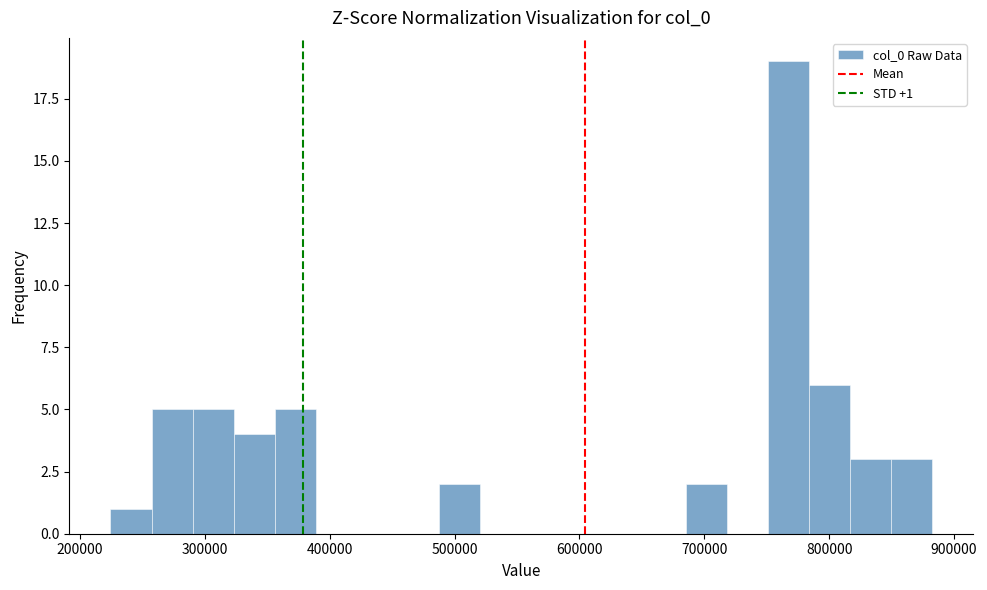

Around what value on the x-axis is the tallest bar? Give the approximate position of its centre, as read against the axis.

770000